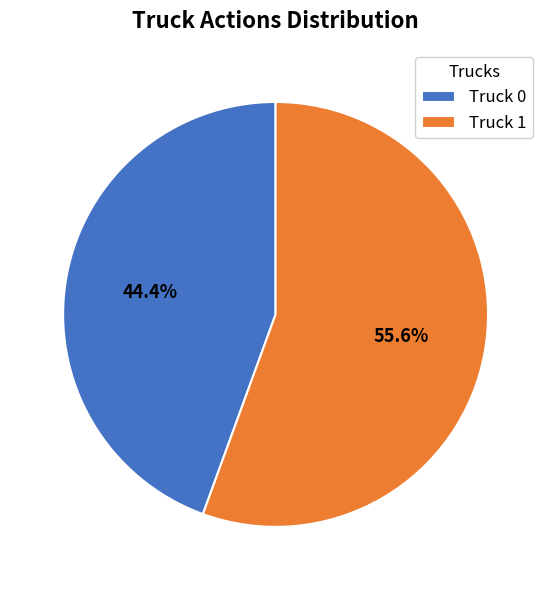

To the nearest percent, what portion does Truck 0 represent?

44%